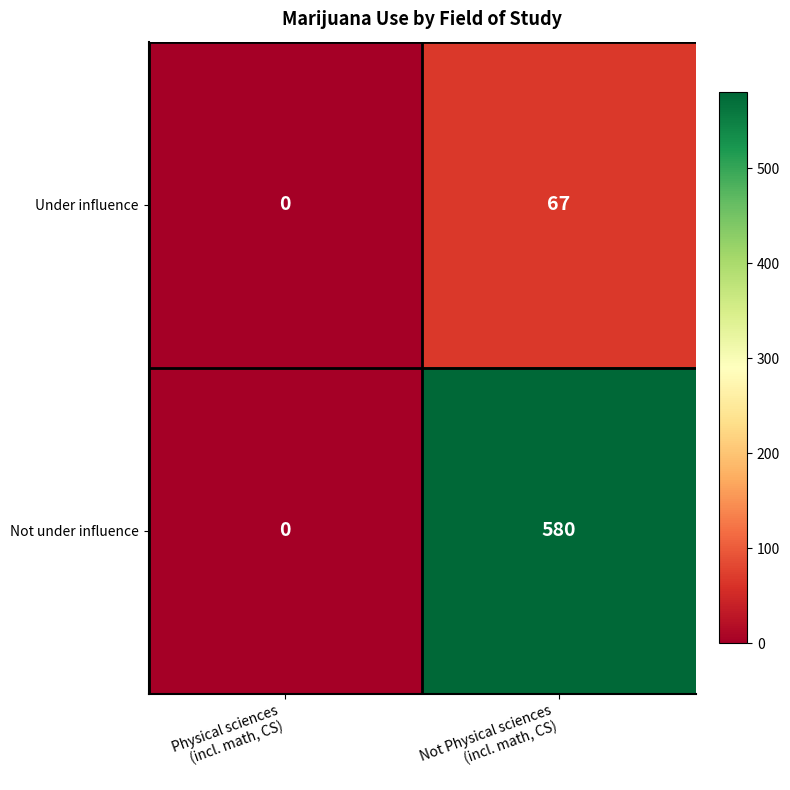

Reading right to left, extract all data points from this chart.

Under influence: 67	0
Not under influence: 580	0